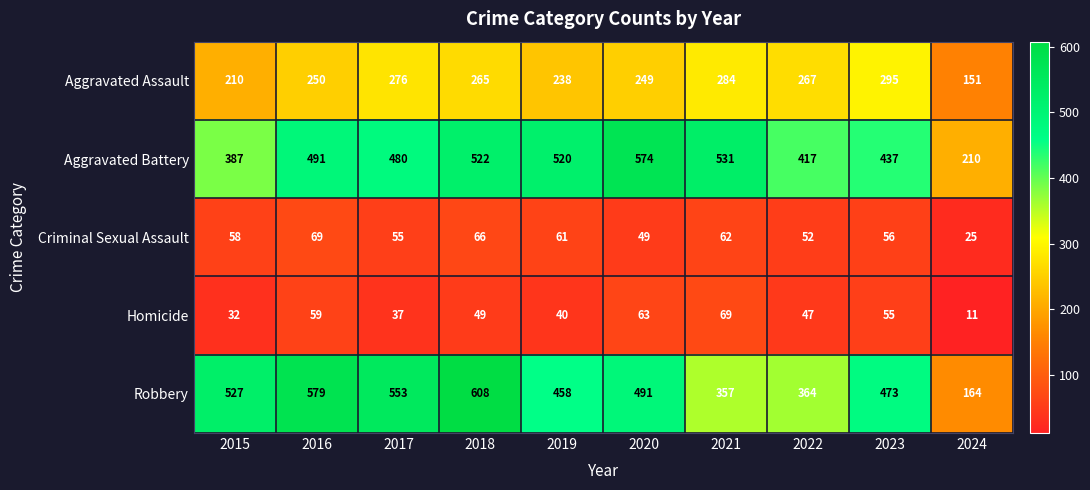

Which label corresponds to the smallest value in the chart?

2024